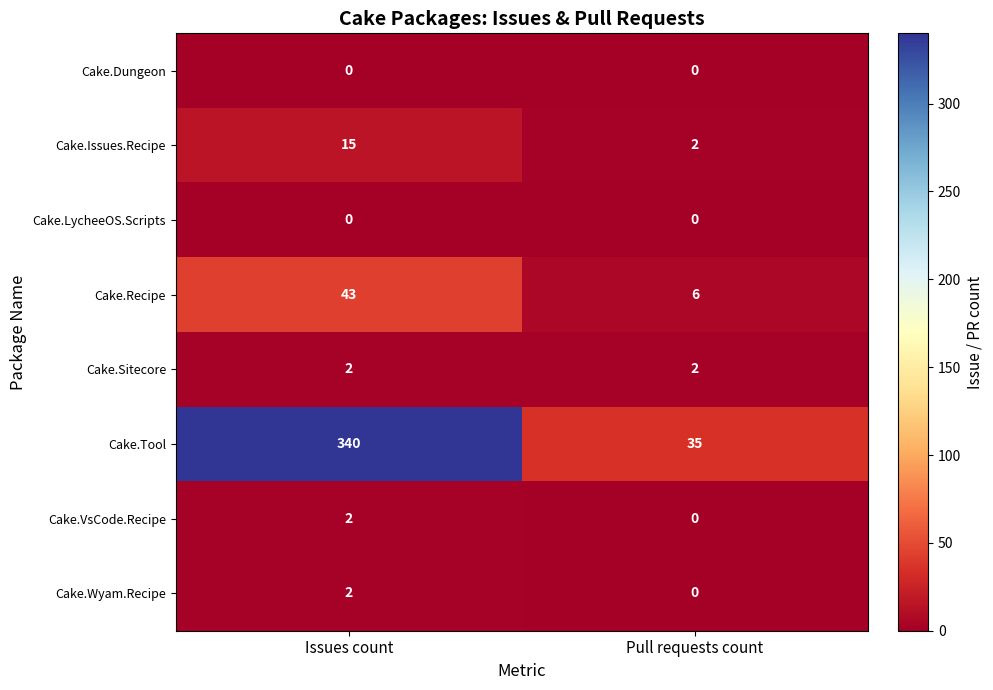

At how many categories does at least one series exceed 158?

1